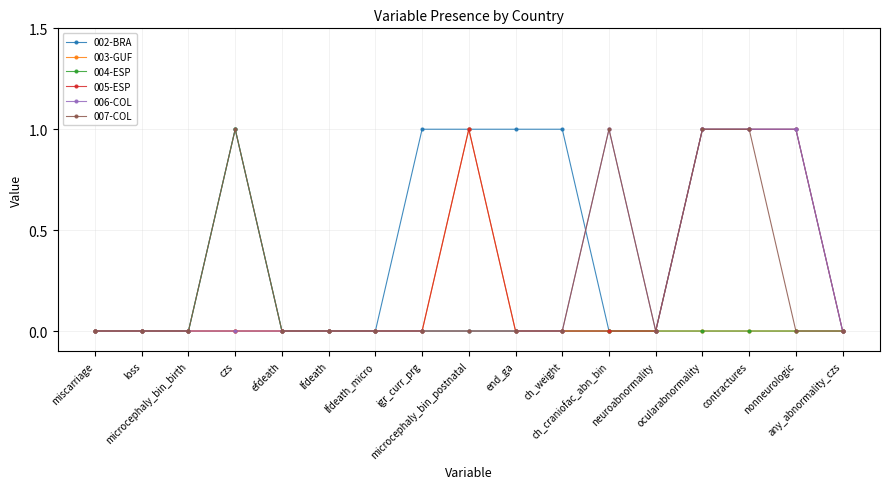

Which series has the largest total across all categories?

002-BRA